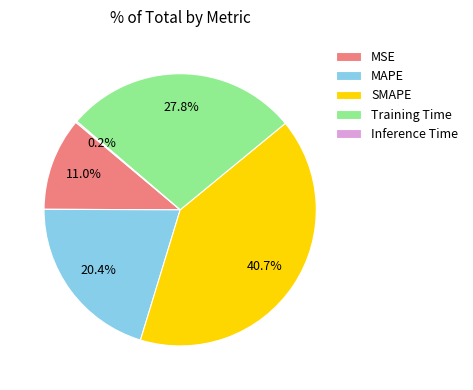

Which slice is the largest?

SMAPE